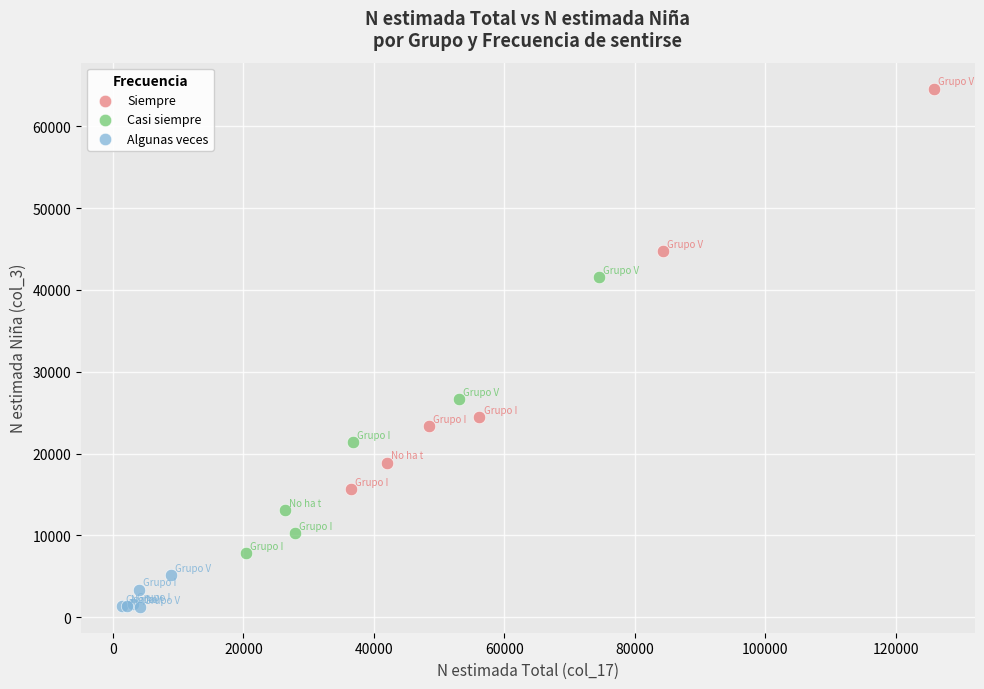

Which series reaches the maximum Y coordinate?

Siempre